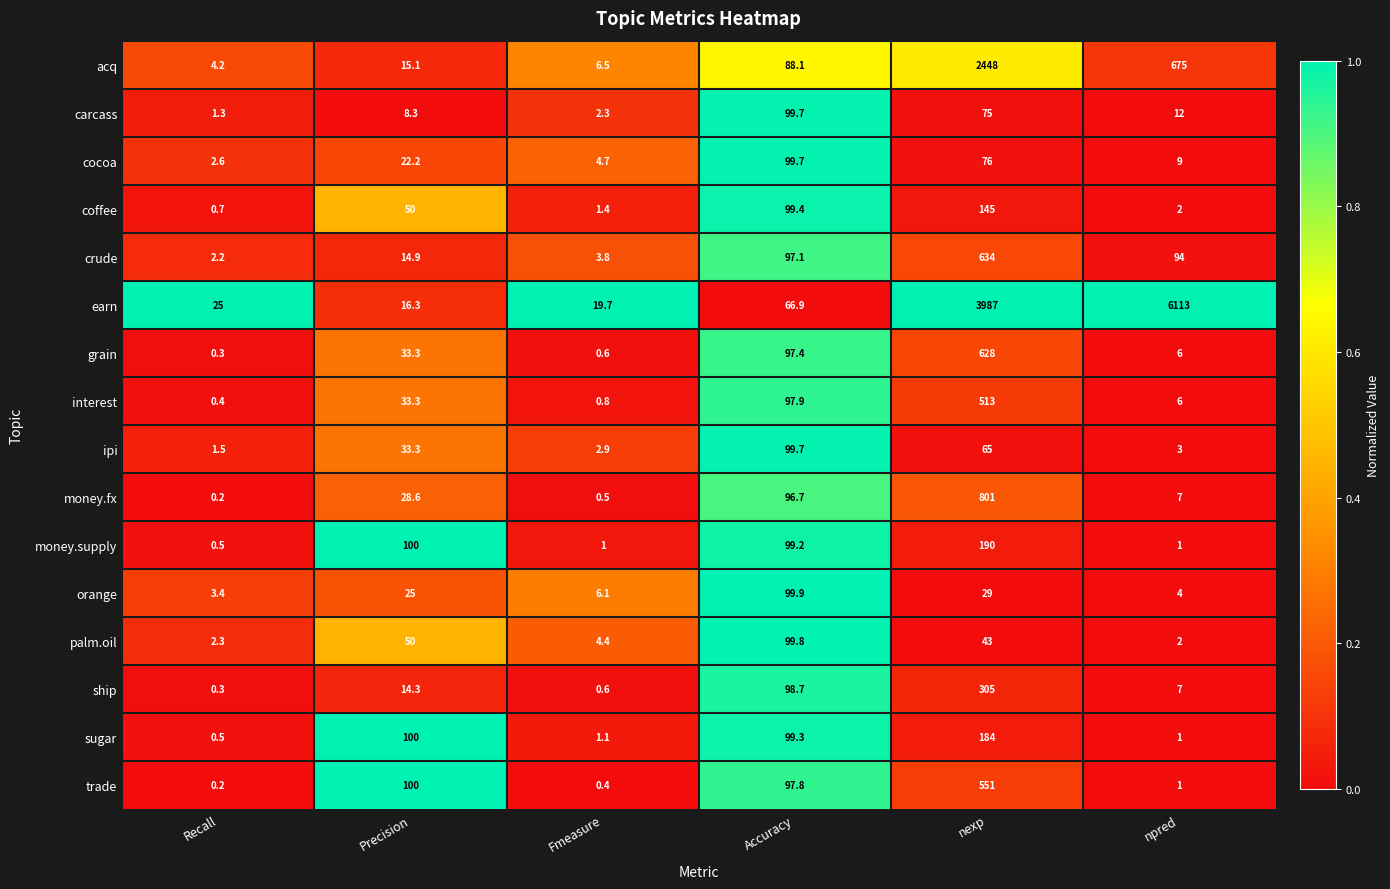

Which category has the highest value in the sugar series?

nexp